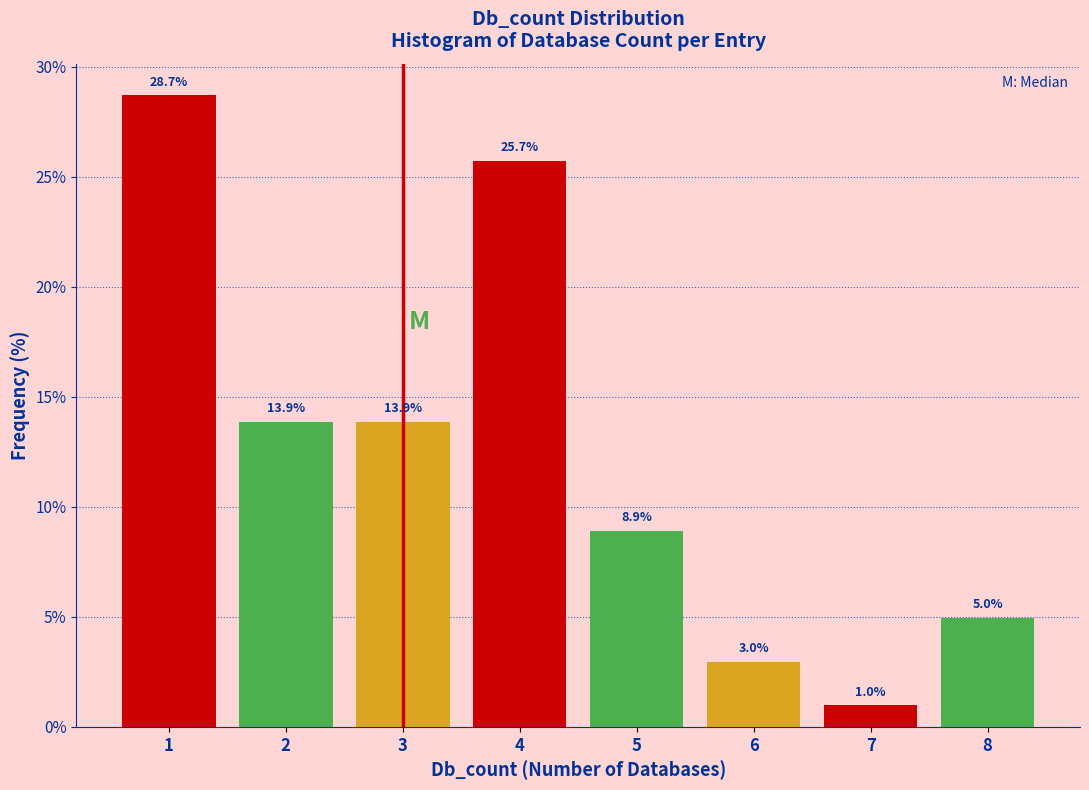

Reading left to right, what are all the values shown in this chart?

1=28.7	2=13.9	3=13.9	4=25.7	5=8.9	6=3.0	7=1.0	8=5.0